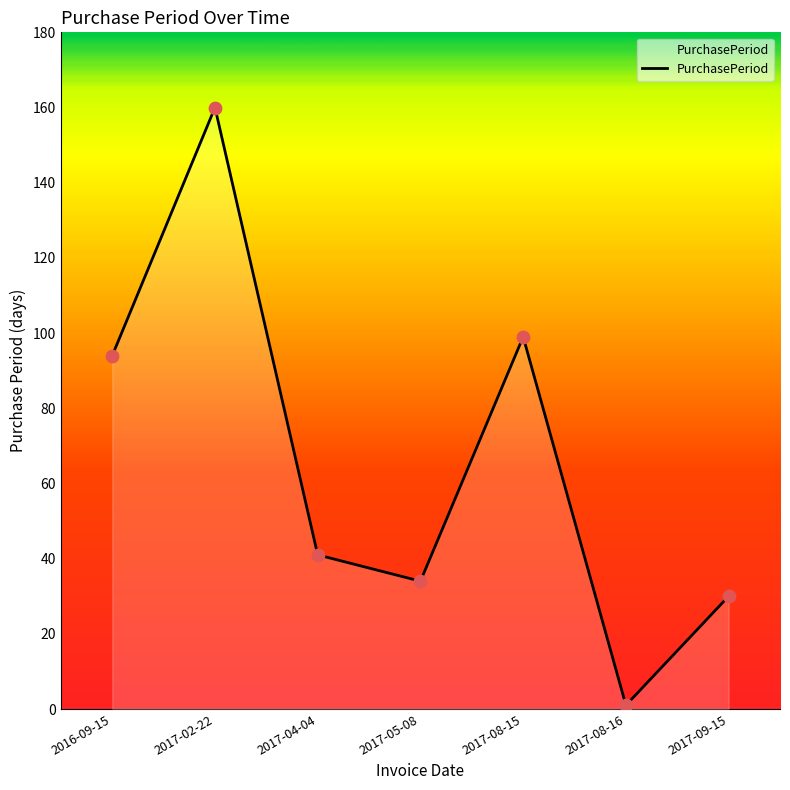

Approximately how many times larger is the value at 2017-04-04 compared to 2017-05-08?

1.2